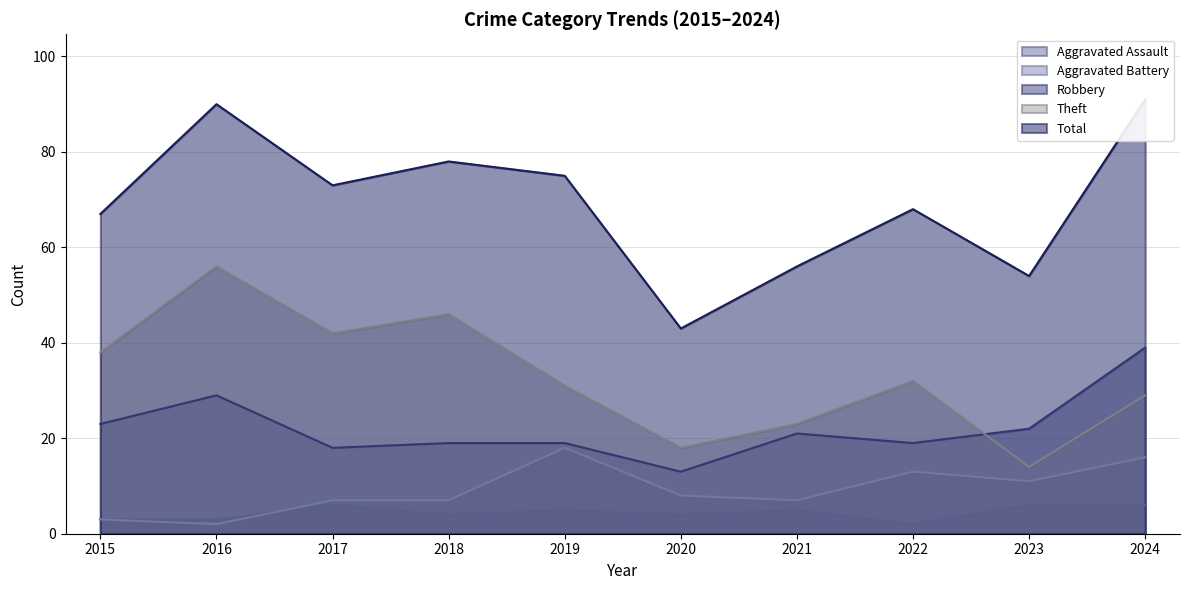

True or false: Aggravated Battery has a value of 25 at 2019.

False